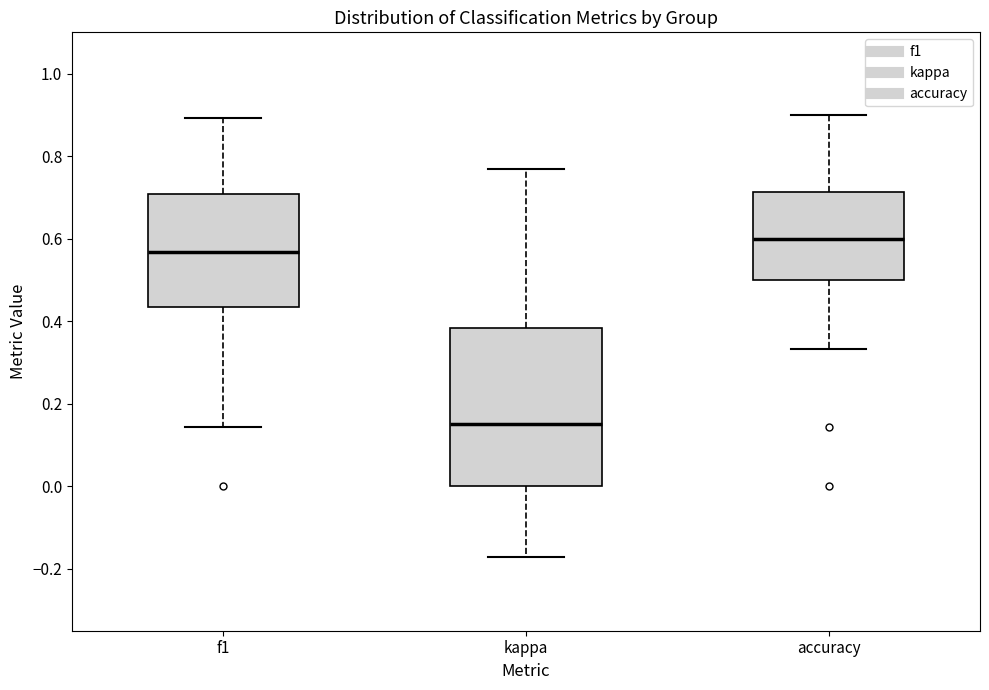

Where does the median line of the box for accuracy sit on the y-axis? The values are not printed on the chart, so give them approximately, as read against the axis.

0.60